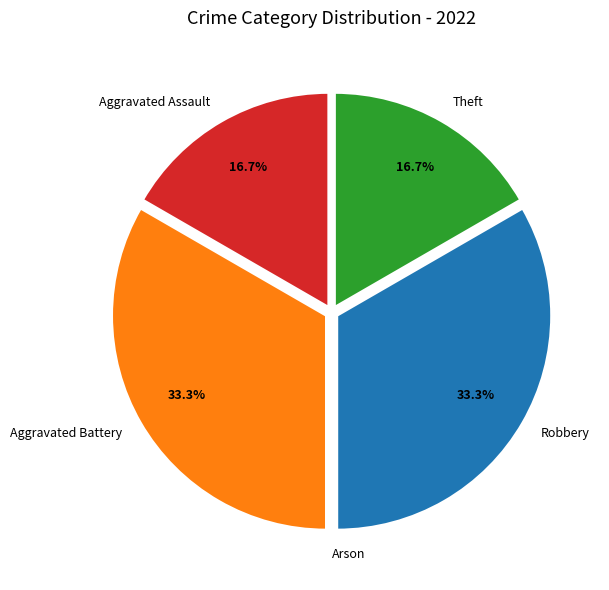

Approximately how many times larger is the value at Theft compared to Aggravated Assault?

1.0